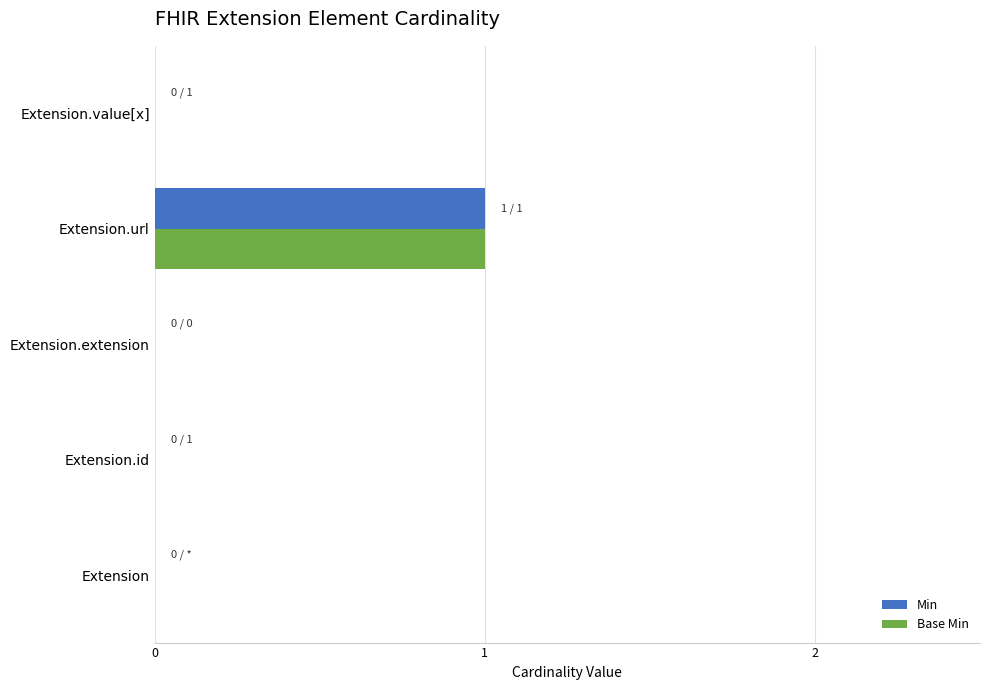

What is the maximum value shown in the chart?

1